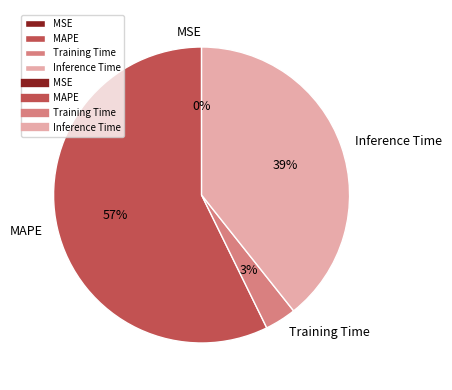

Which category has the biggest portion of the pie?

MAPE